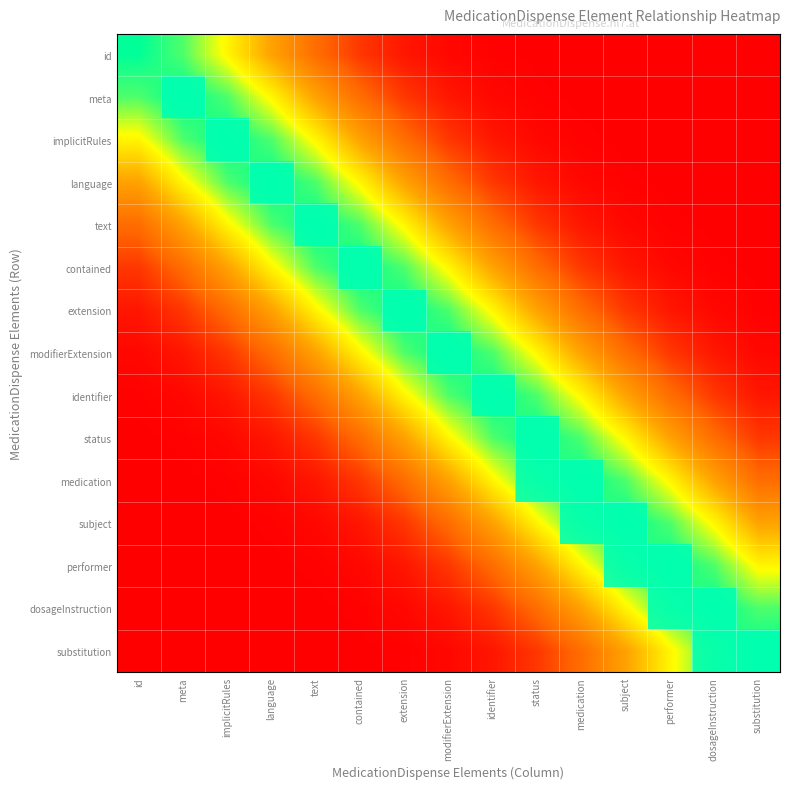

List the series in order of their peak value, highest first.

meta, implicitRules, language, text, contained, extension, modifierExtension, identifier, status, medication, subject, performer, dosageInstruction, substitution, id